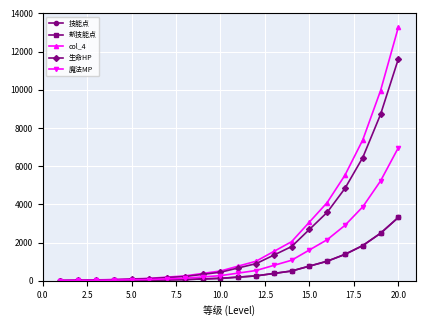

Is this an area chart (filled region under the line)?

No